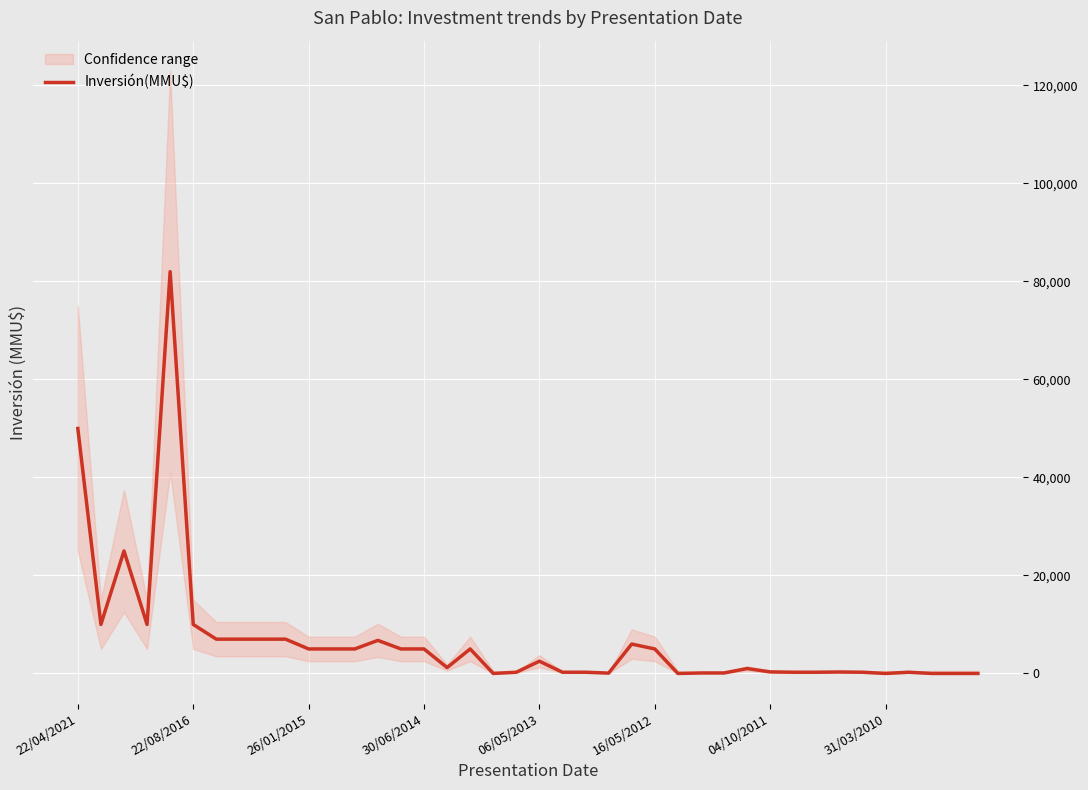

At which label does the data first exceed 2500?

22/04/2021